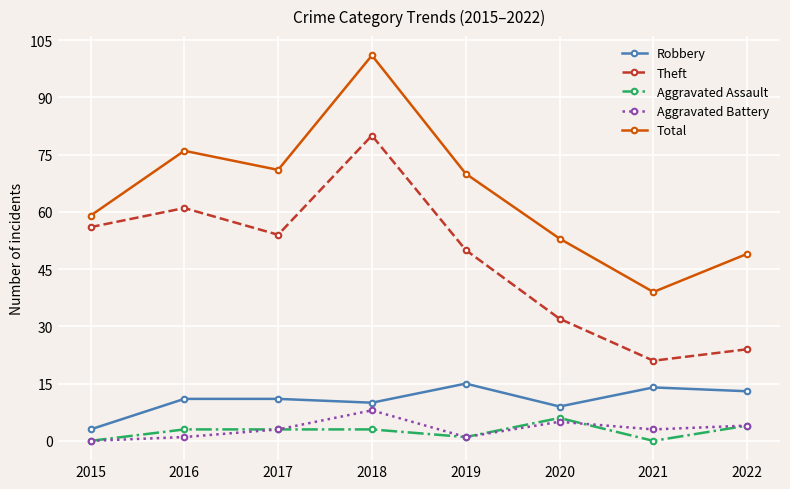

Where is the first local maximum for Theft?

2016